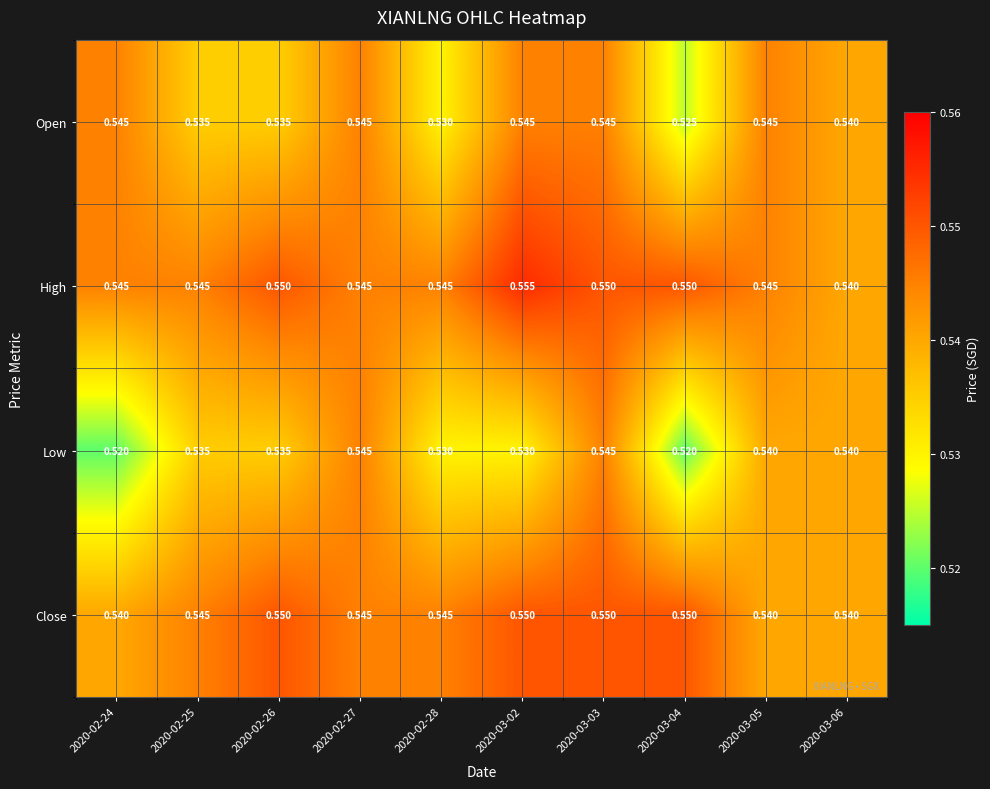

Rank the series at 2020-03-02 from lowest to highest value.

Low, Open, Close, High